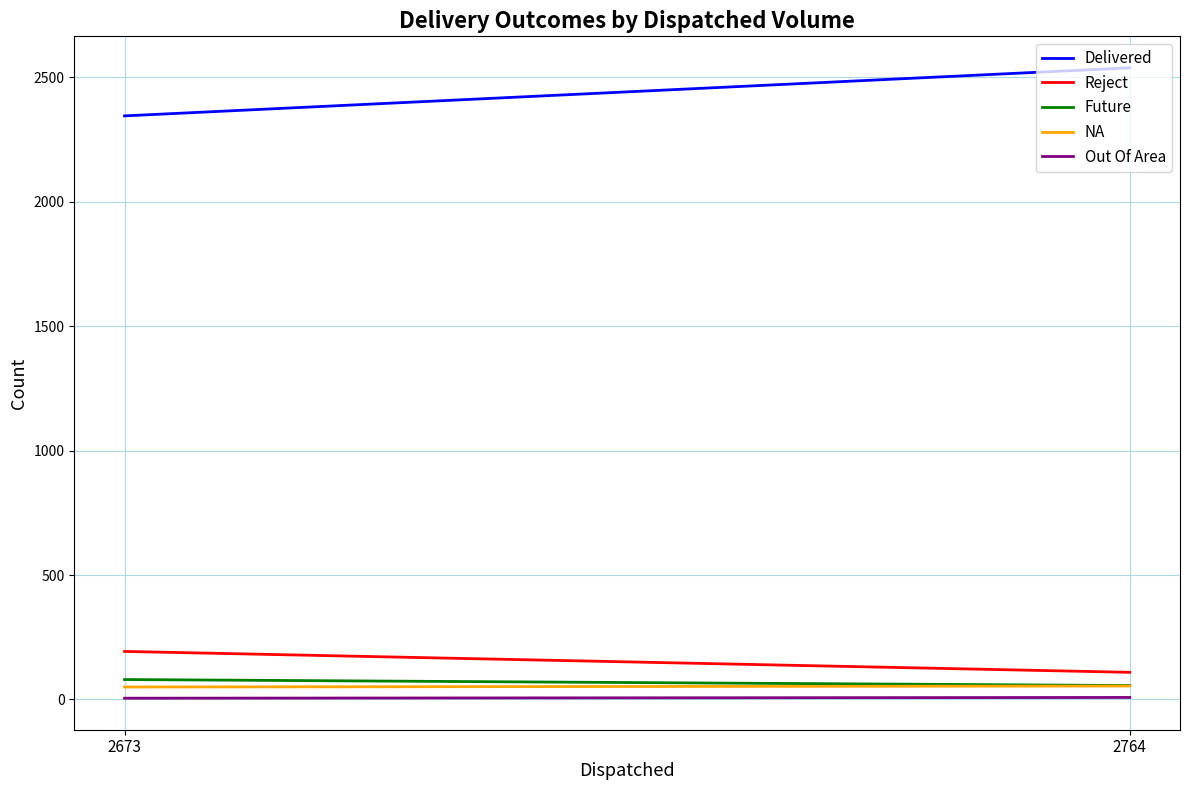

What is the difference between the Out Of Area values at 2673 and 2764?

3